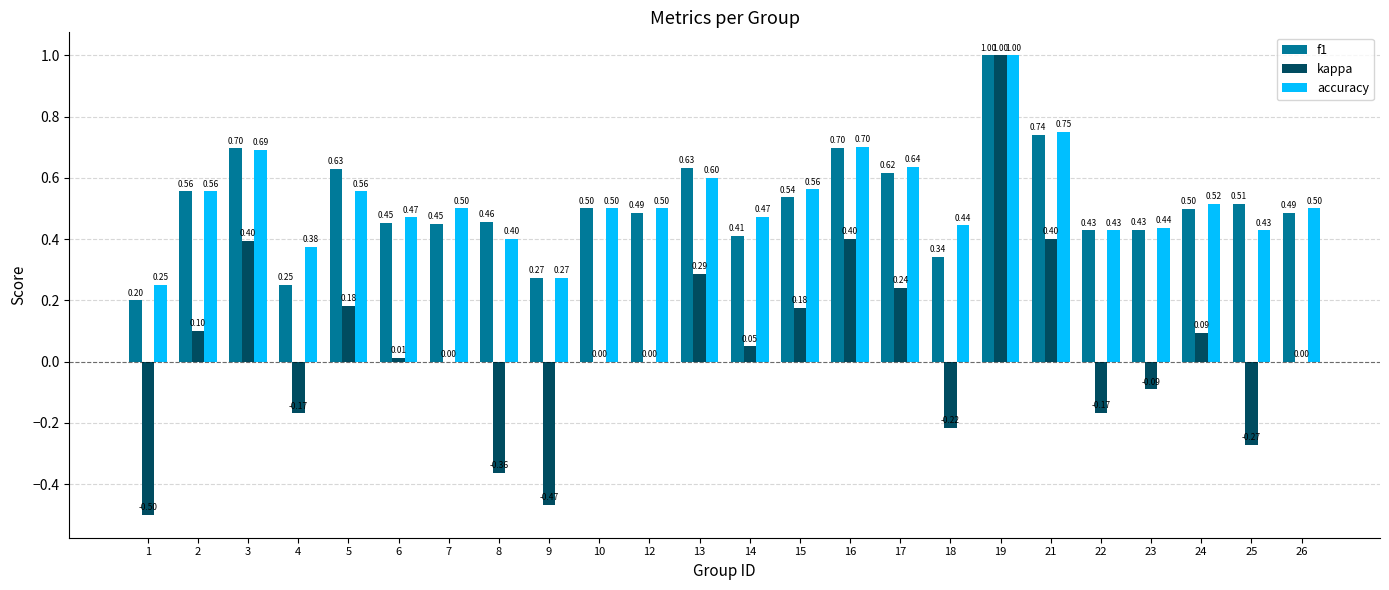

How many series are shown in this chart?

3